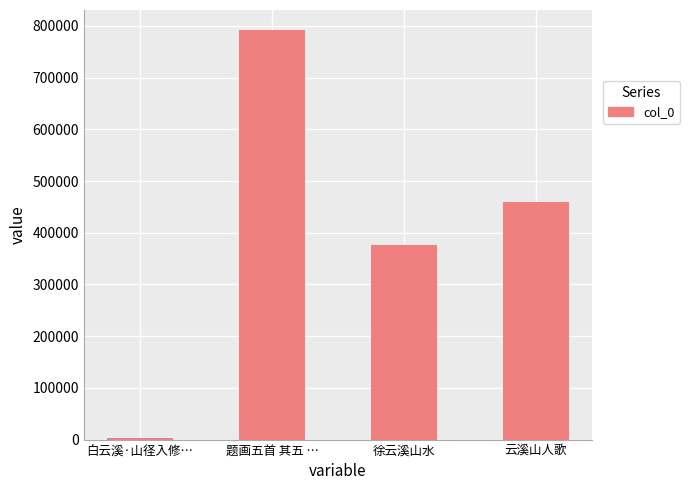

The value at 云溪山人歌 is 291160. True or false?

False